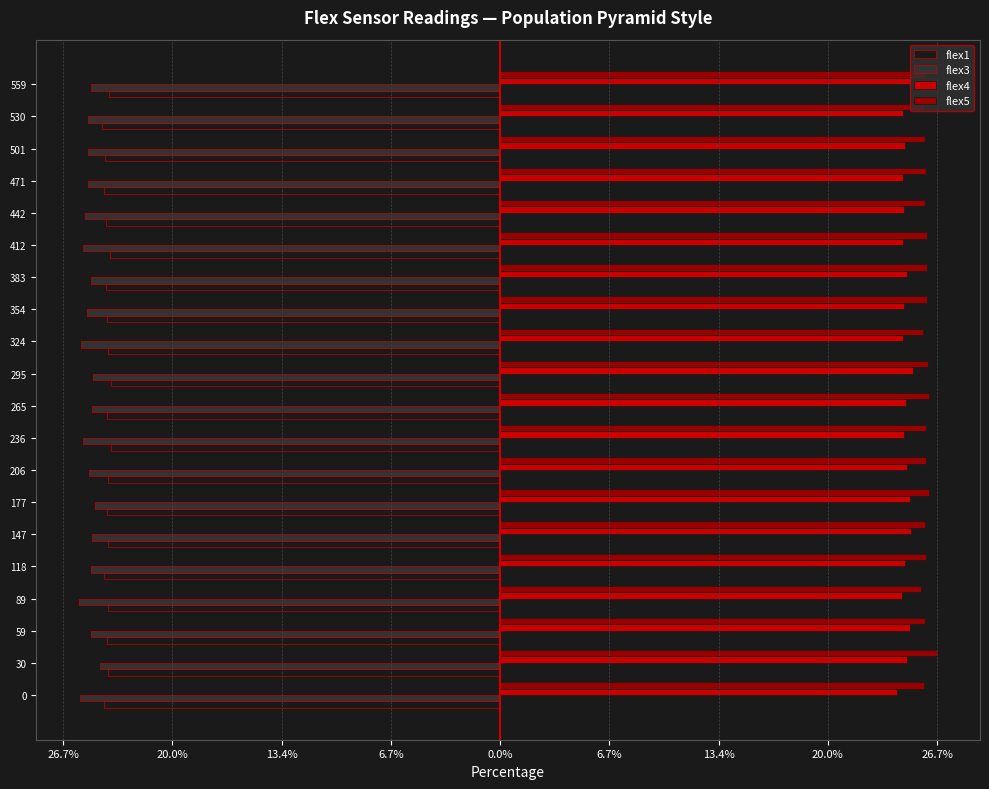

What are all the series names shown in the legend?

flex1, flex3, flex4, flex5